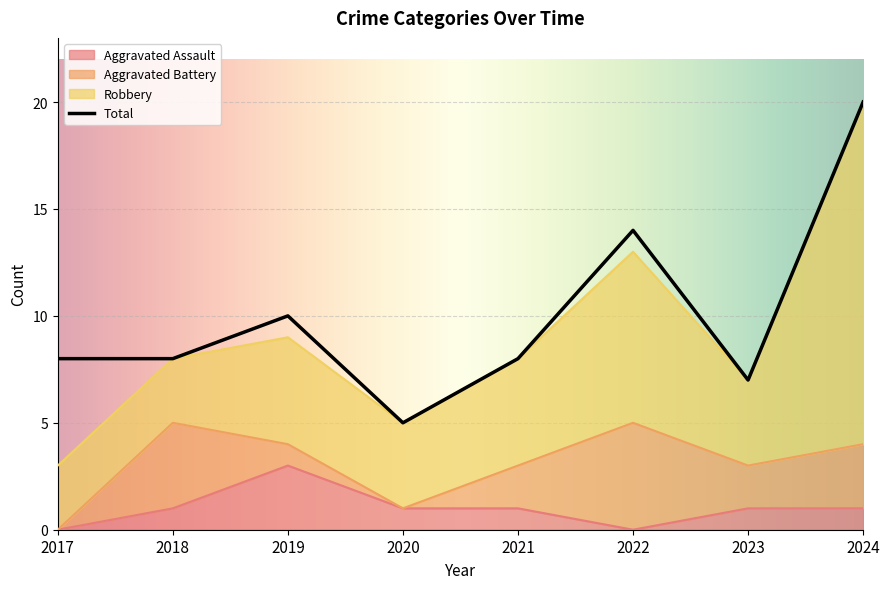

What is the sum of all values?

80